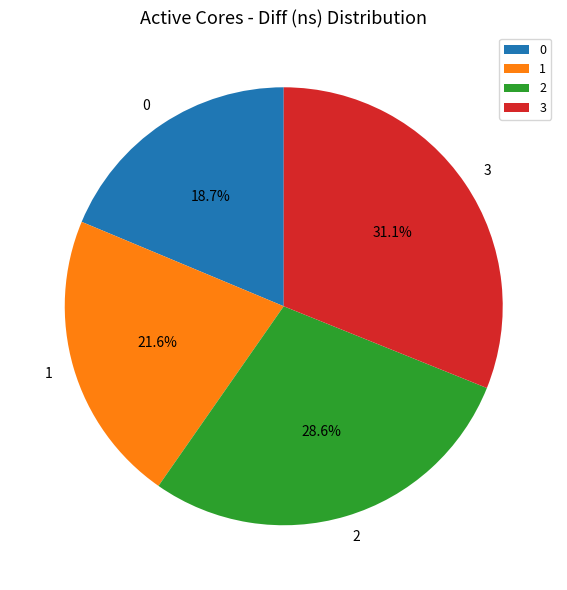

To the nearest percent, what portion does 1 represent?

22%